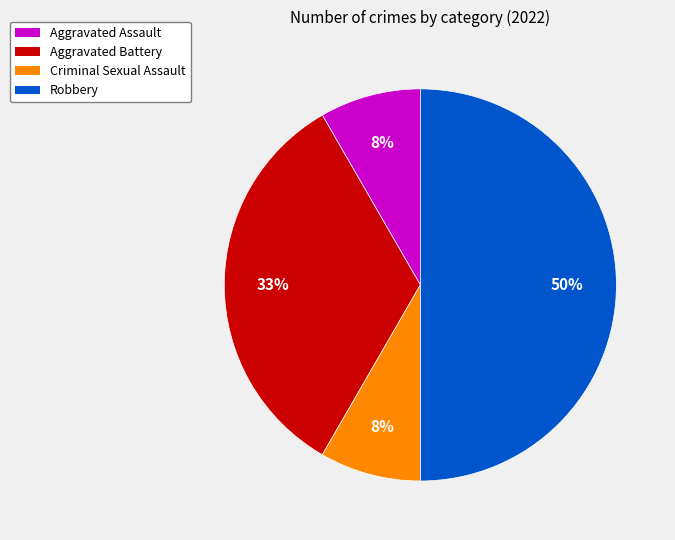

To the nearest percent, what is the difference between the Aggravated Battery and Aggravated Assault slice percentages?

25%